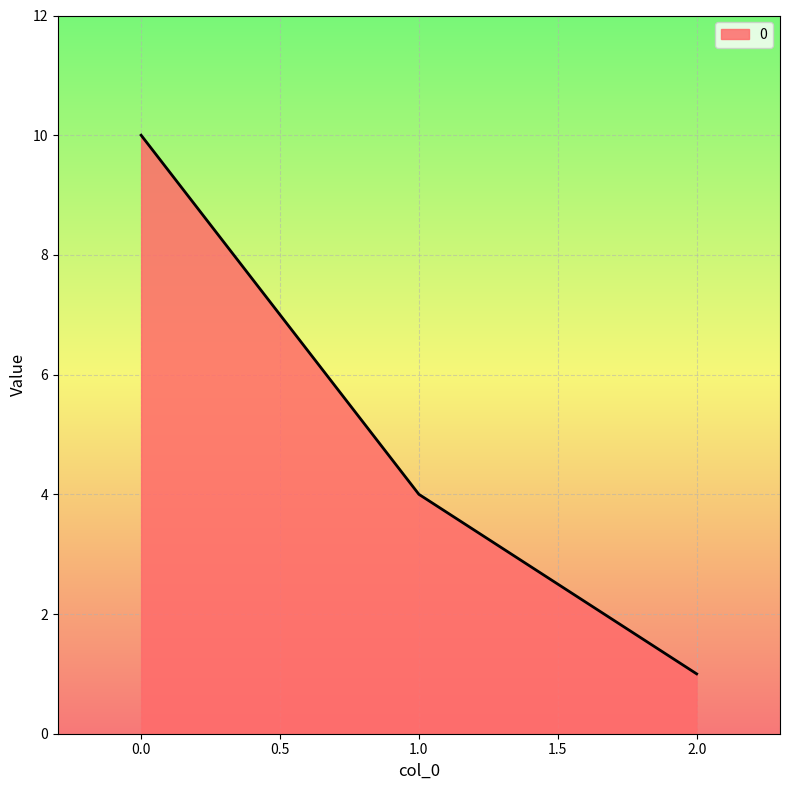

Count the values in the range 1 to 10.

3